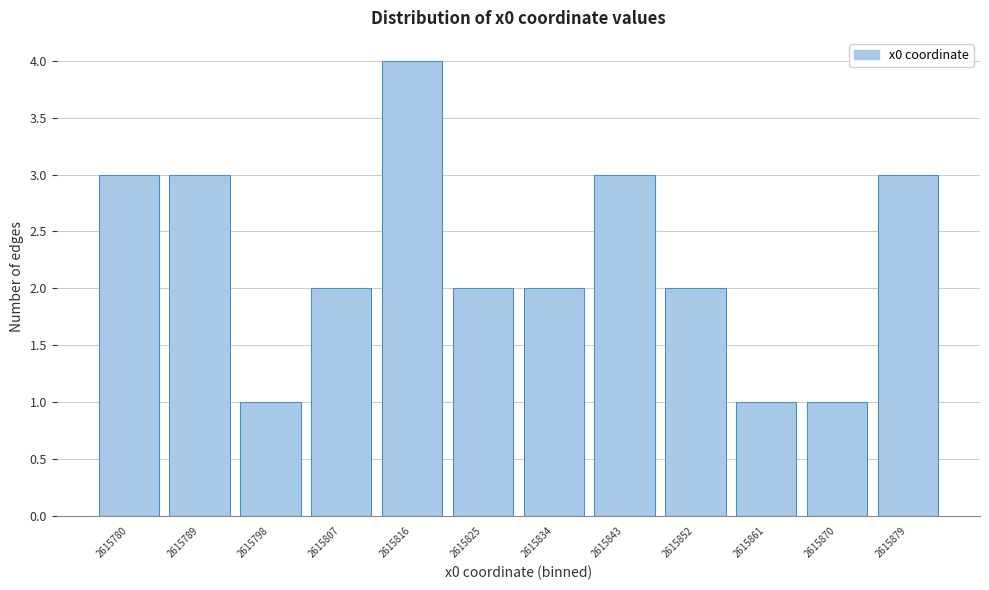

Reading left to right, extract all data points from this chart.

2615780=3	2615789=3	2615798=1	2615807=2	2615816=4	2615825=2	2615834=2	2615843=3	2615852=2	2615861=1	2615870=1	2615879=3